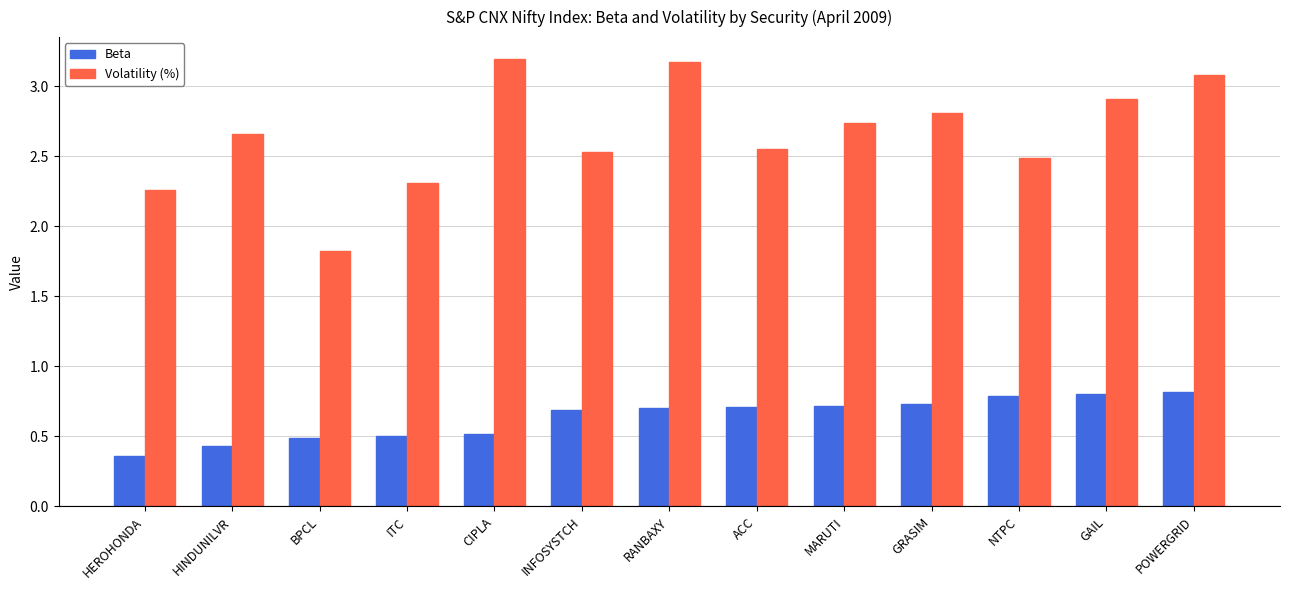

What is the maximum value shown in the chart?

3.2